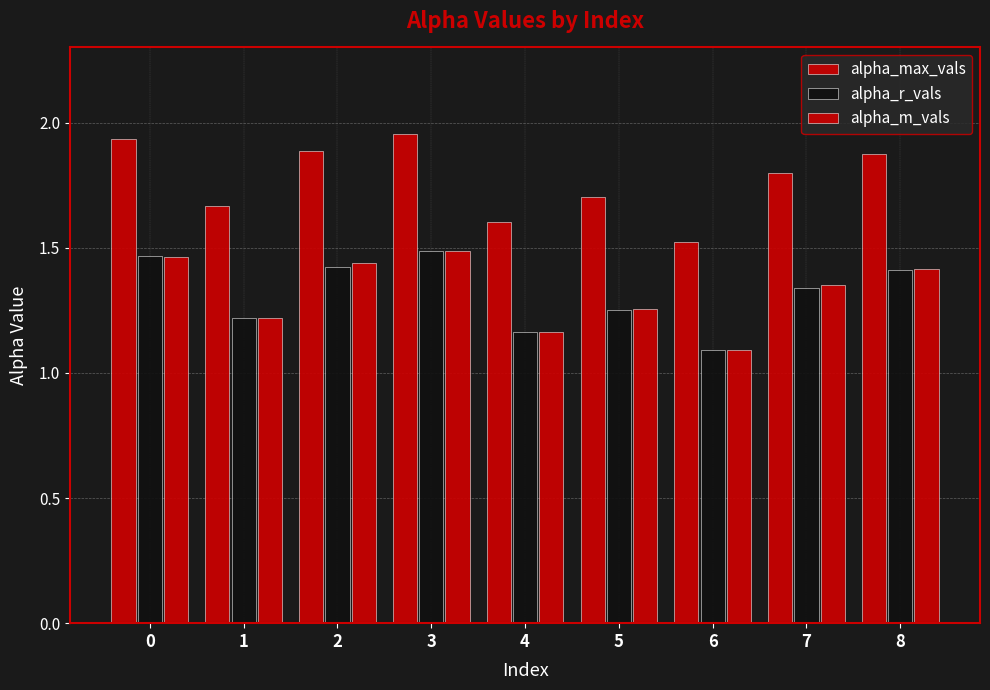

How many distinct data groups are displayed?

3